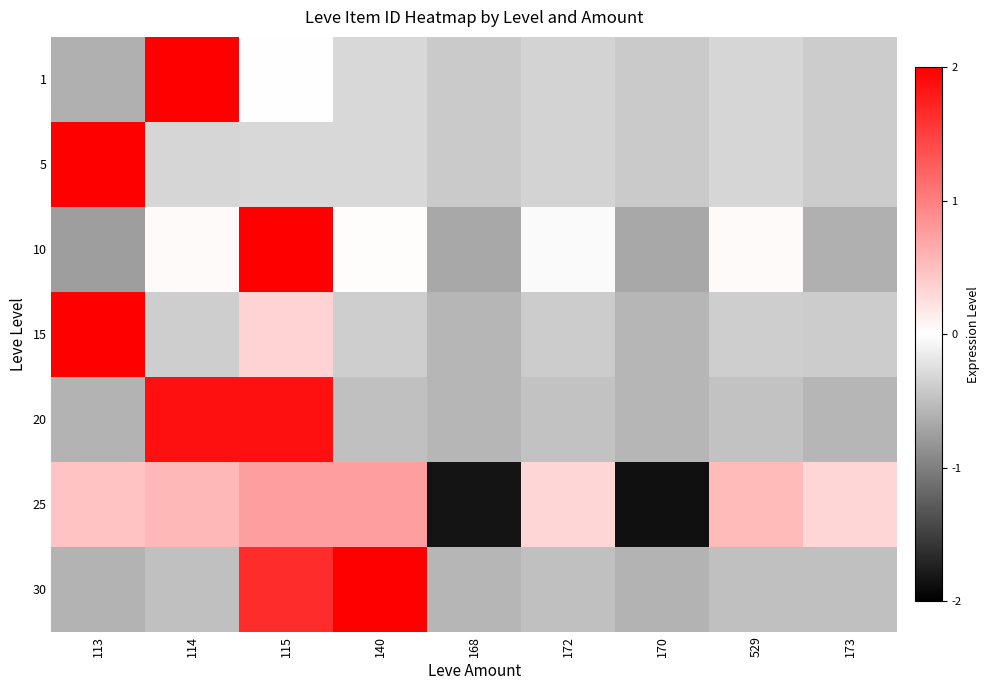

Which series has the largest total across all categories?

25